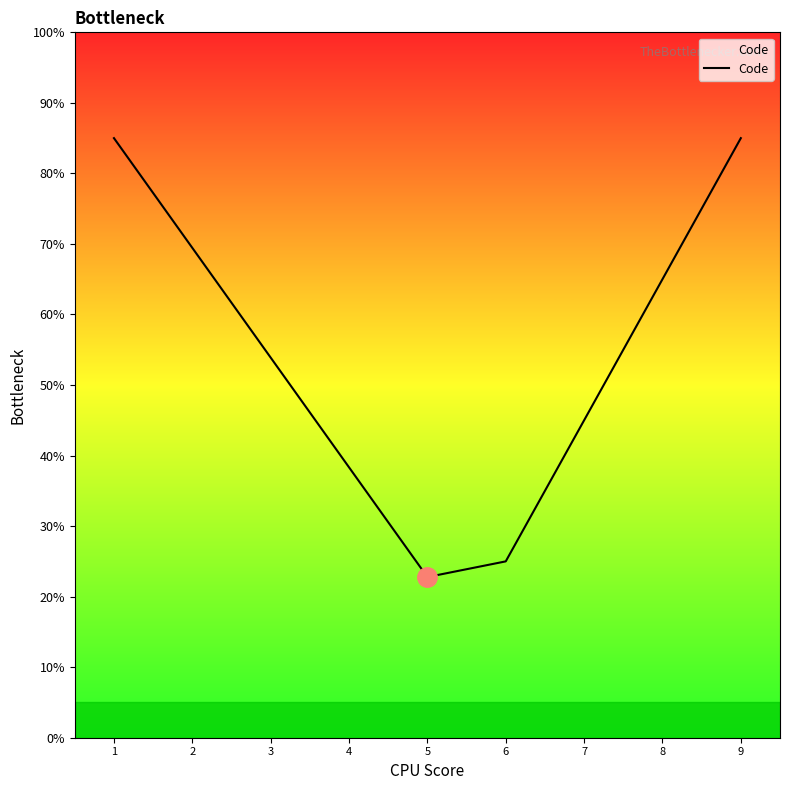

What value does the data have at 1?

85.0